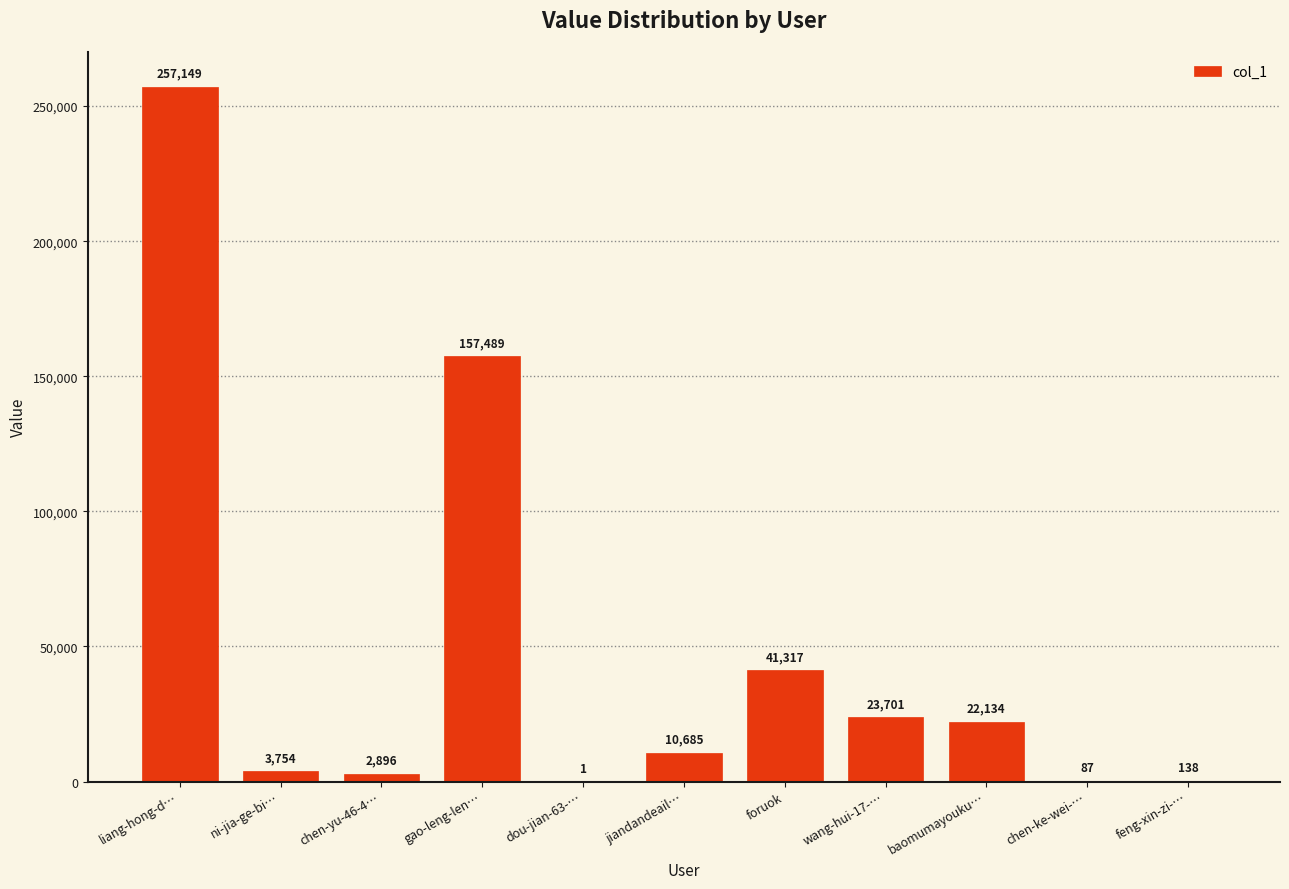

Between feng-xin-zi-… and jiandandeail…, which is larger?

jiandandeail…